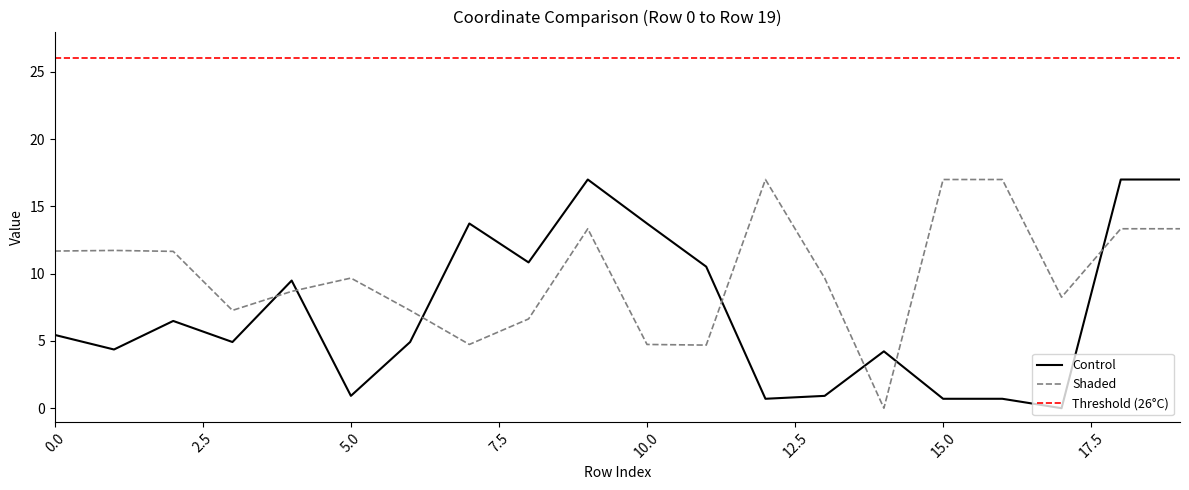

True or false: Shaded has more than 2 points higher than both neighbors.

True